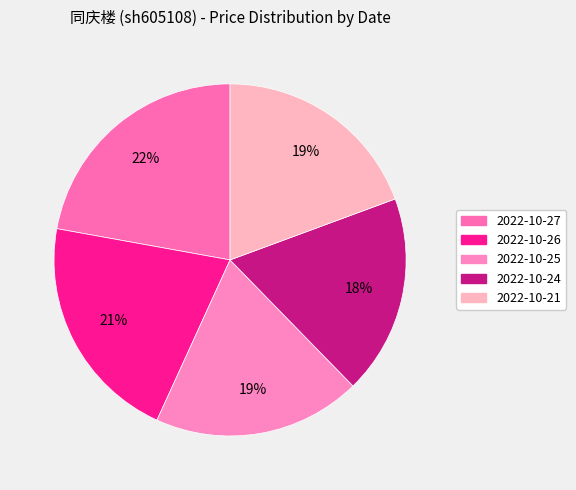

Rank the categories by value from lowest to highest.

2022-10-24, 2022-10-25, 2022-10-21, 2022-10-26, 2022-10-27